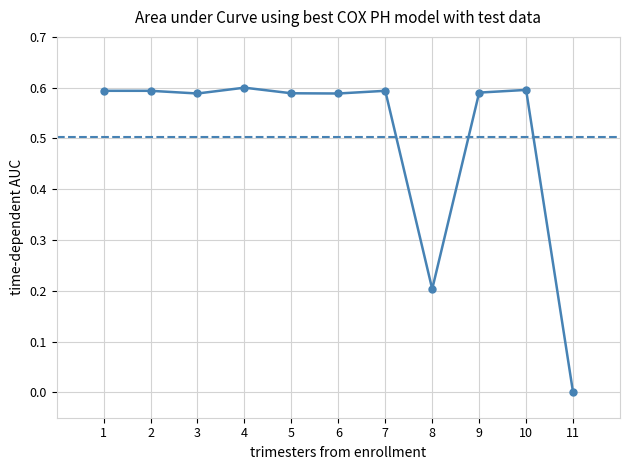

What is the difference between the second highest and second lowest values?

0.4